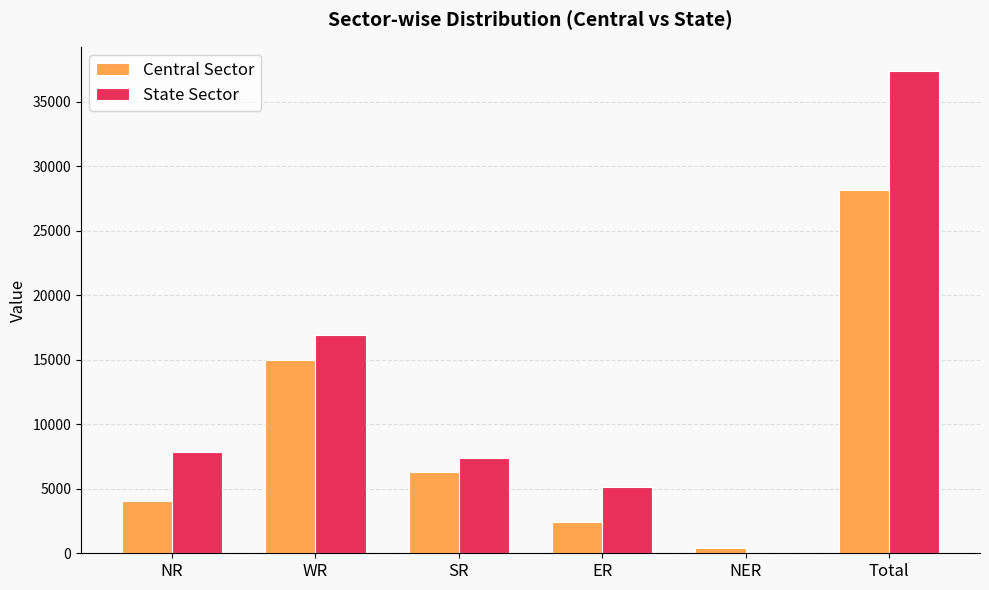

Reading right to left, what are all the values shown in this chart?

Central Sector: Total=28187	NER=443	ER=2445	SR=6322	WR=14946	NR=4031
State Sector: Total=37395	NER=50	ER=5160	SR=7420	WR=16935	NR=7830